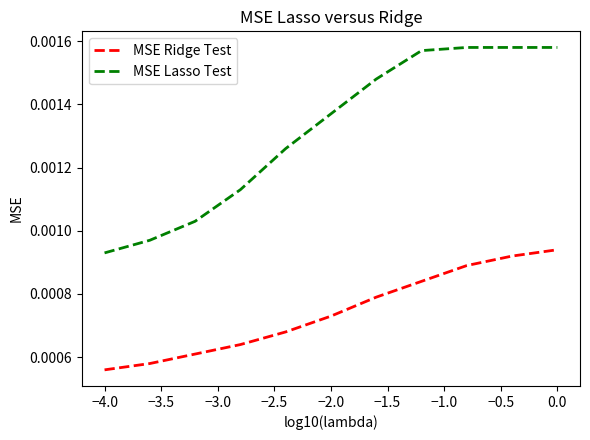

At how many categories does at least one series exceed 0?

11